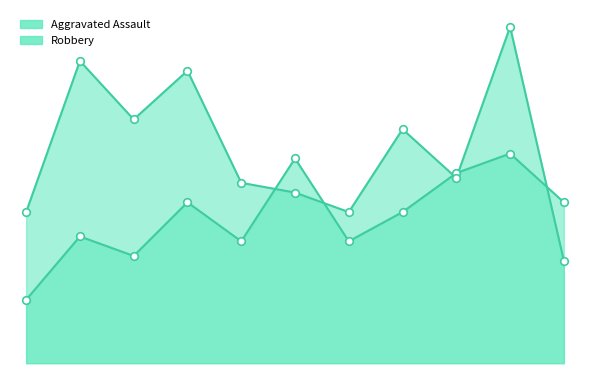

Which series reaches the maximum Y coordinate?

Robbery